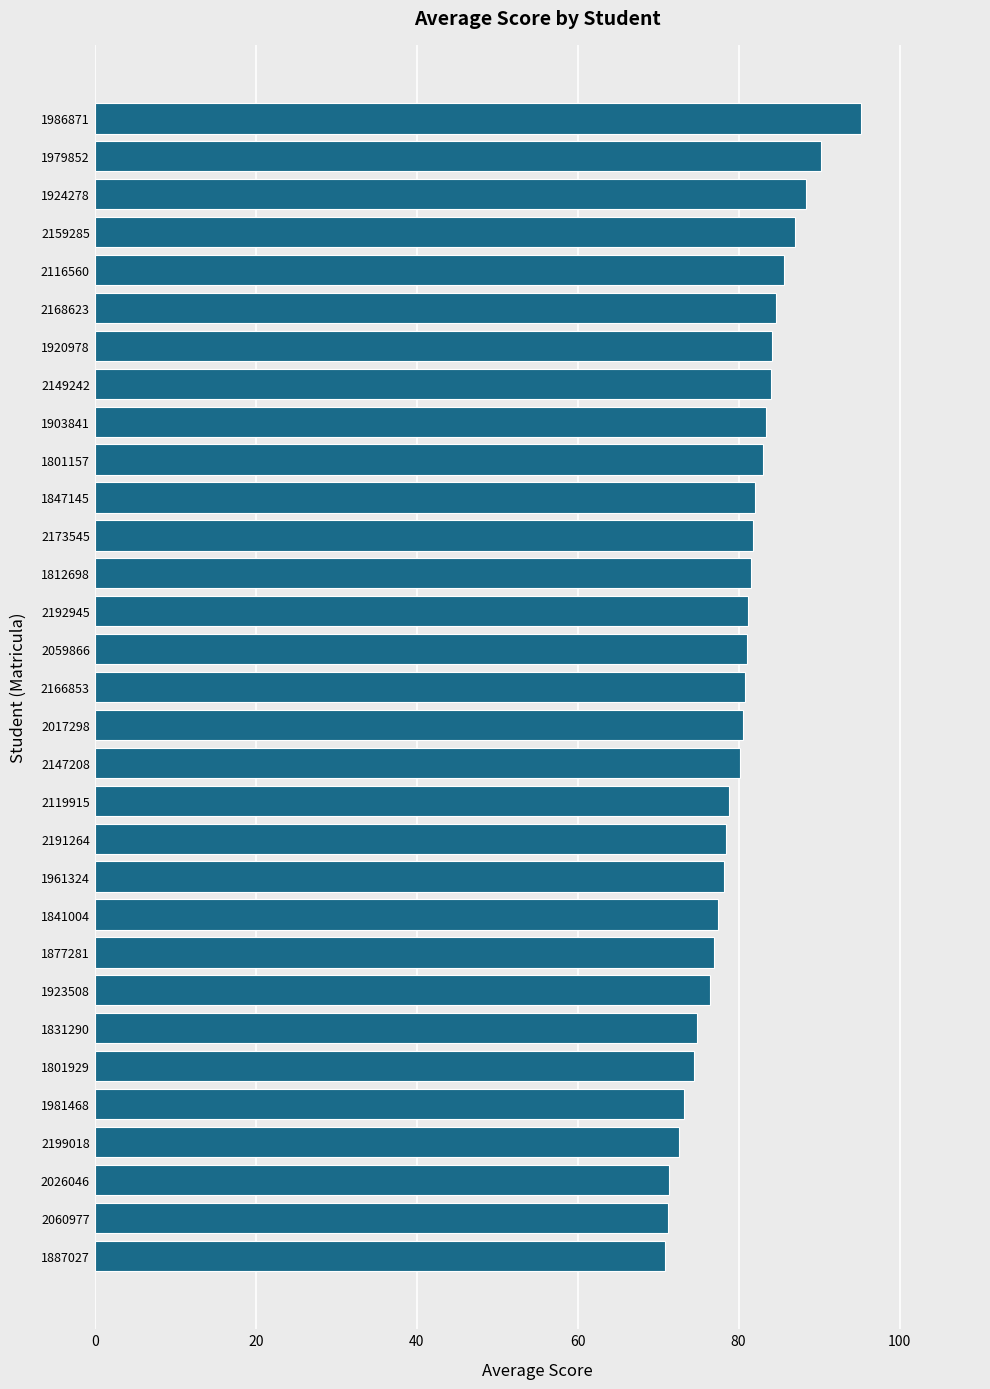

What value does the data have at 1831290?

74.8